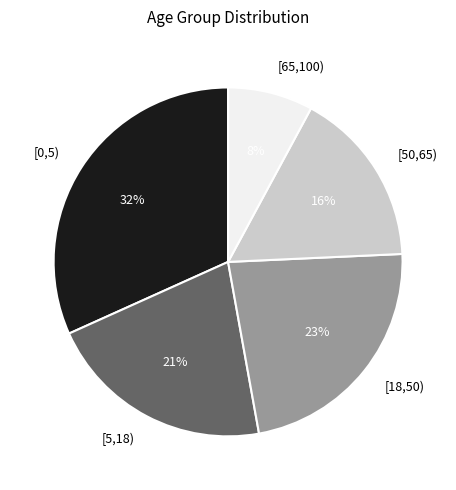

How many slices are in this pie chart?

5